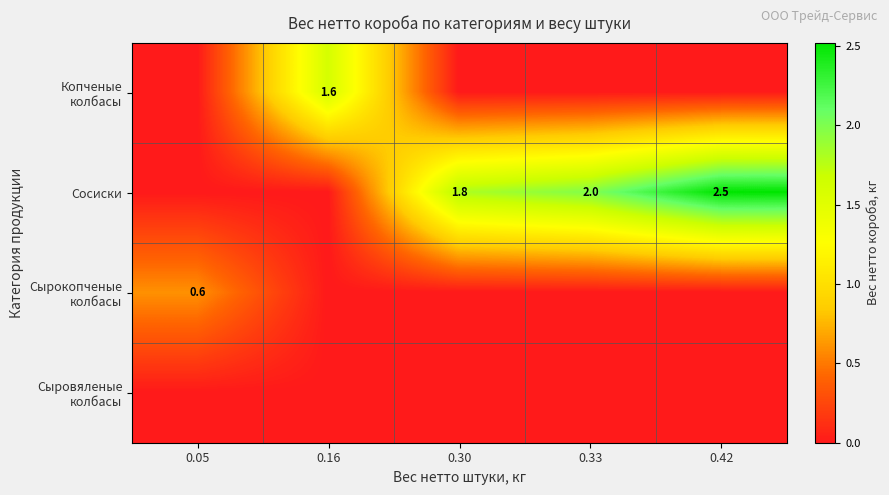

True or false: Сосиски has a value of 4.0 at 0.42.

False